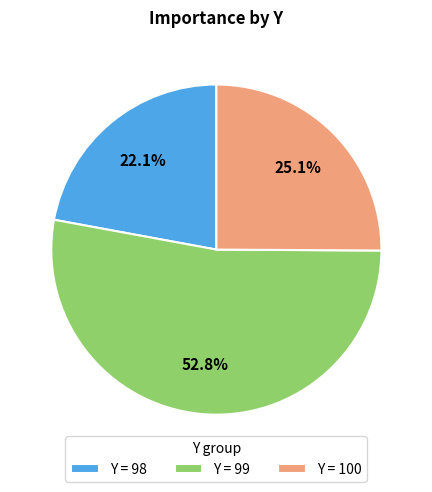

Does any single category account for the majority?

Yes